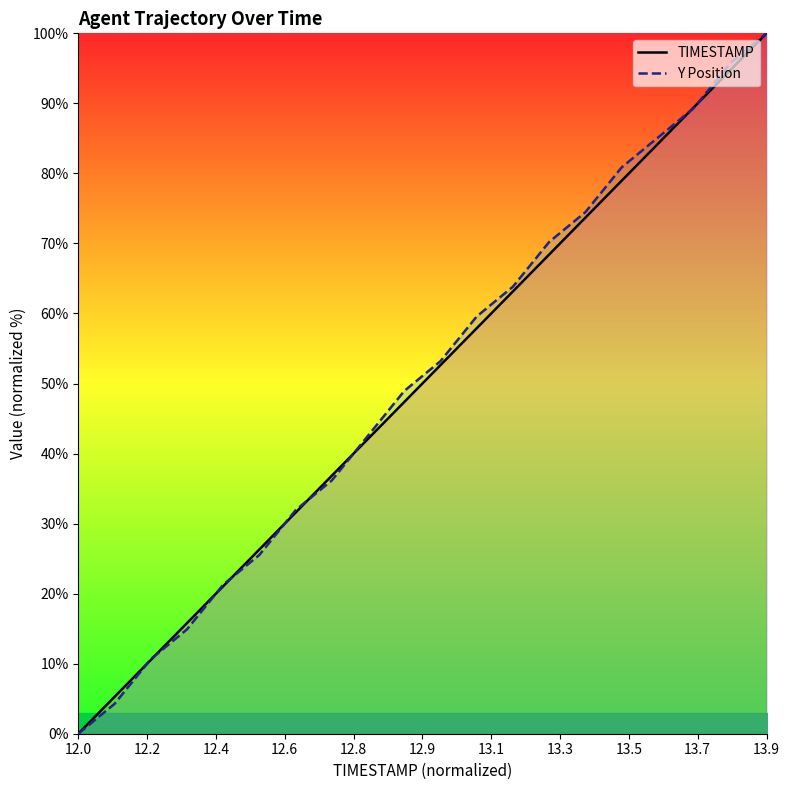

Which category has the highest value in the TIMESTAMP series?

13.9